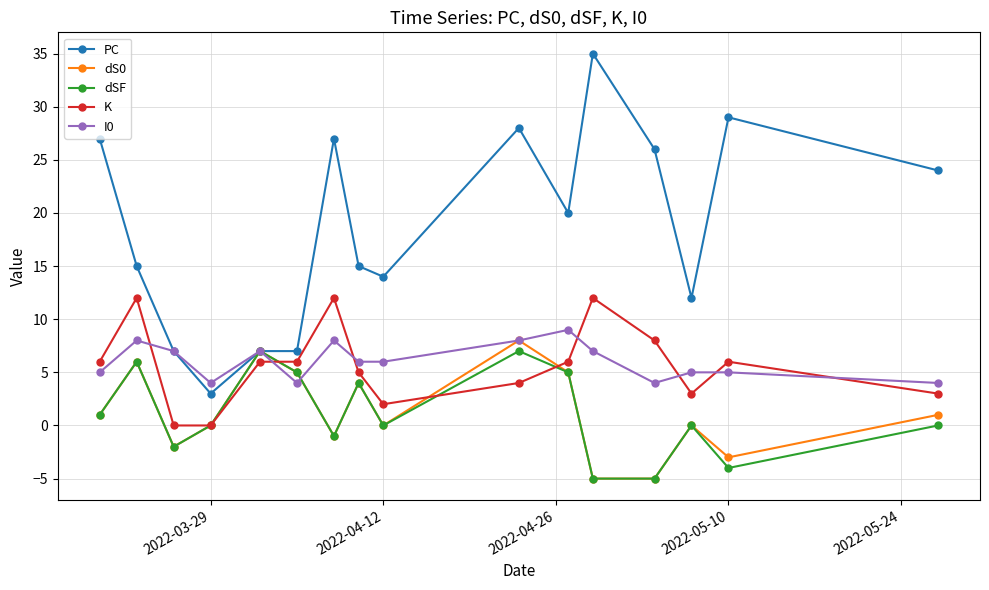

What is the greatest value displayed?

35